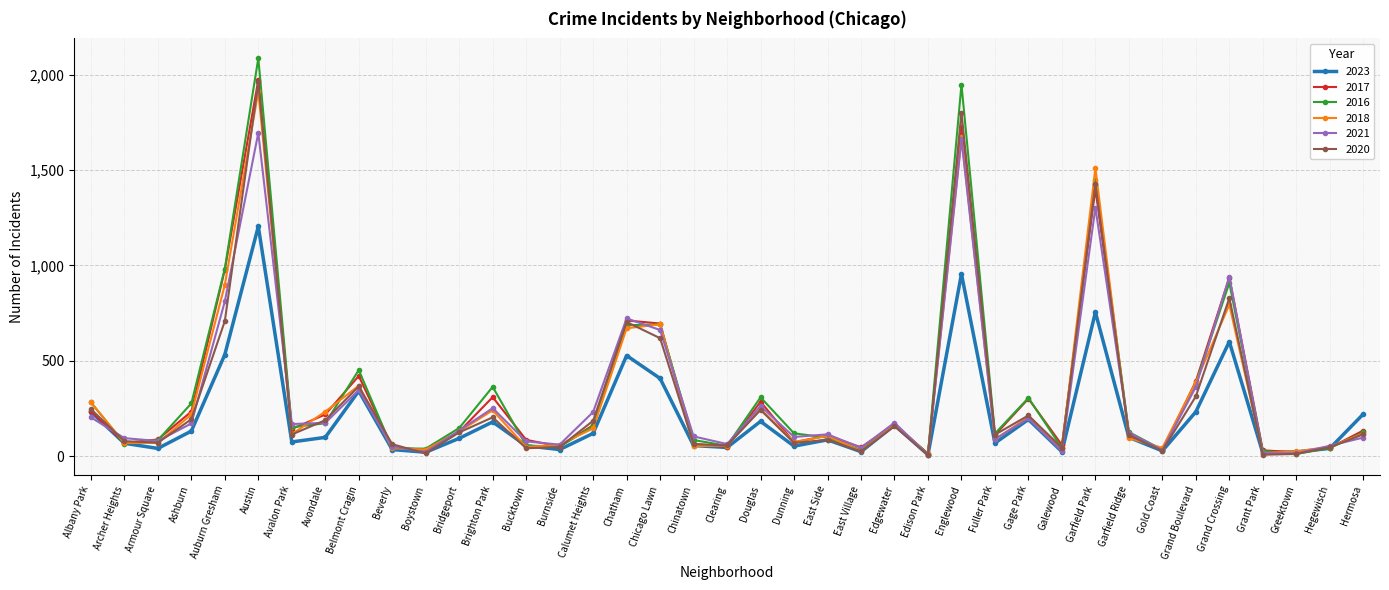

Which series has the largest range (max minus min)?

2016